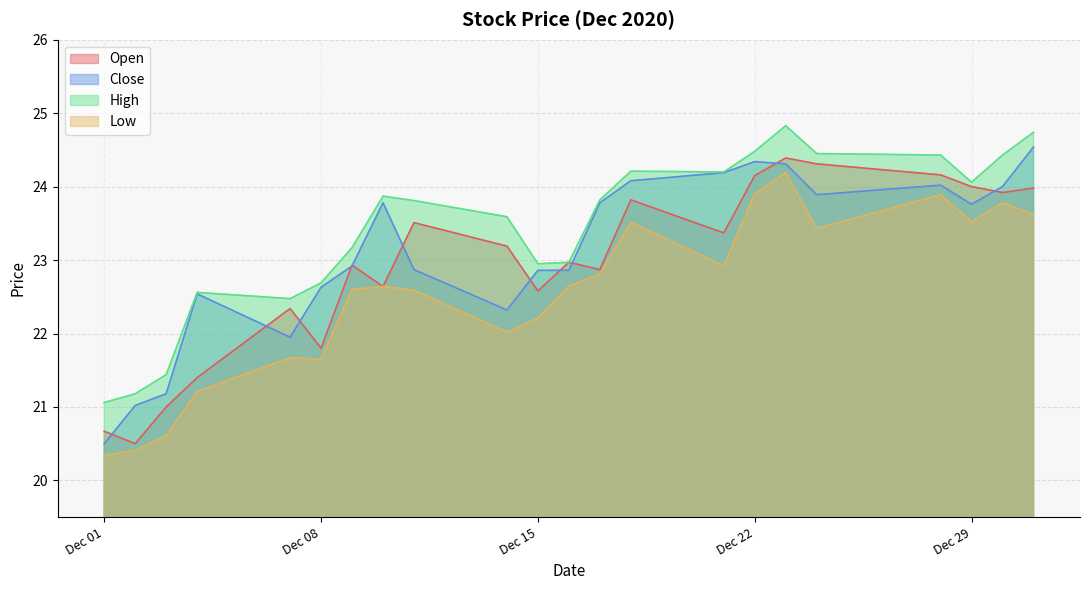

At which category does High reach its first local peak?

2020-12-04